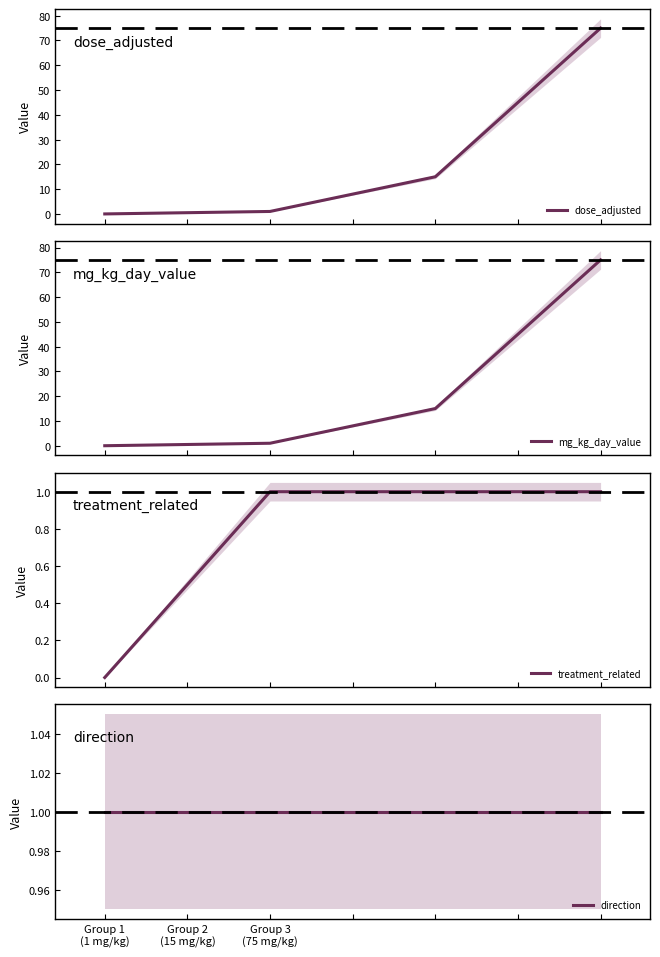

What is the value of the treatment_related point at the 3rd from the left?

1